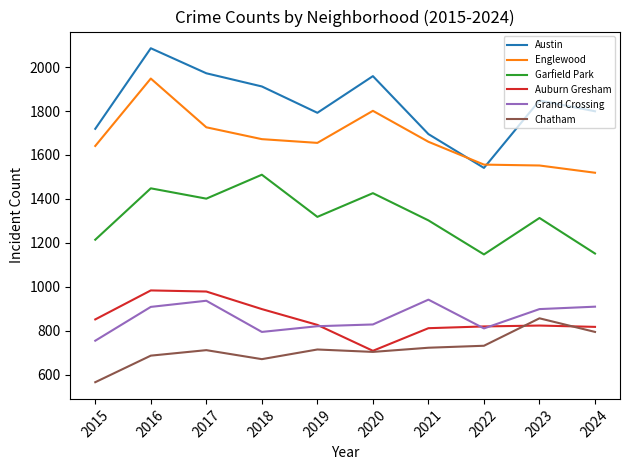

In Garfield Park, how many points are higher than both neighbors (excluding endpoints)?

4